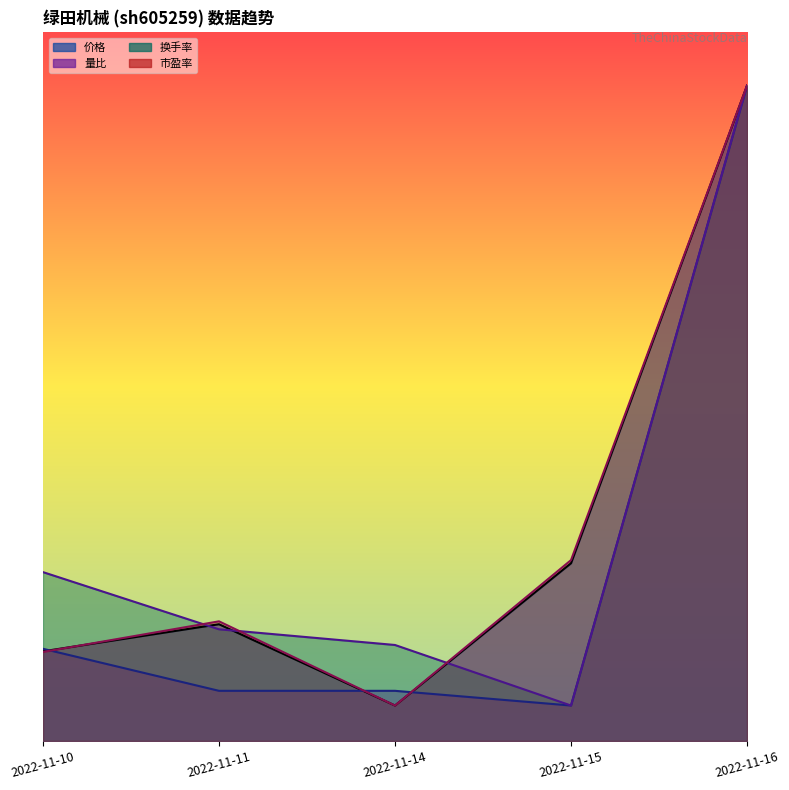

Which series changed the most between 2022-11-11 and 2022-11-16?

量比